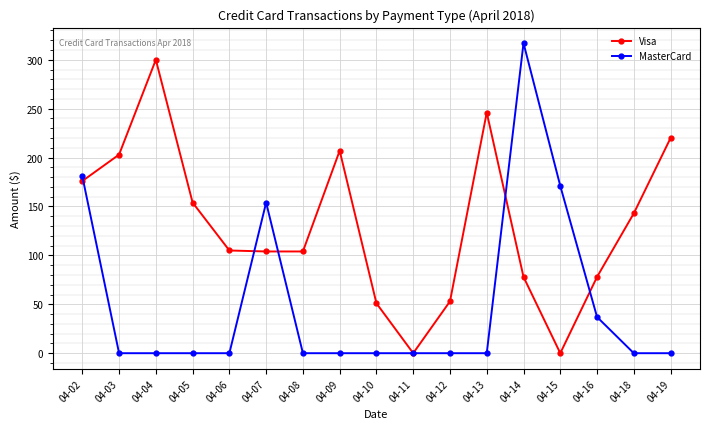

True or false: MasterCard and Visa intersect in this chart.

True